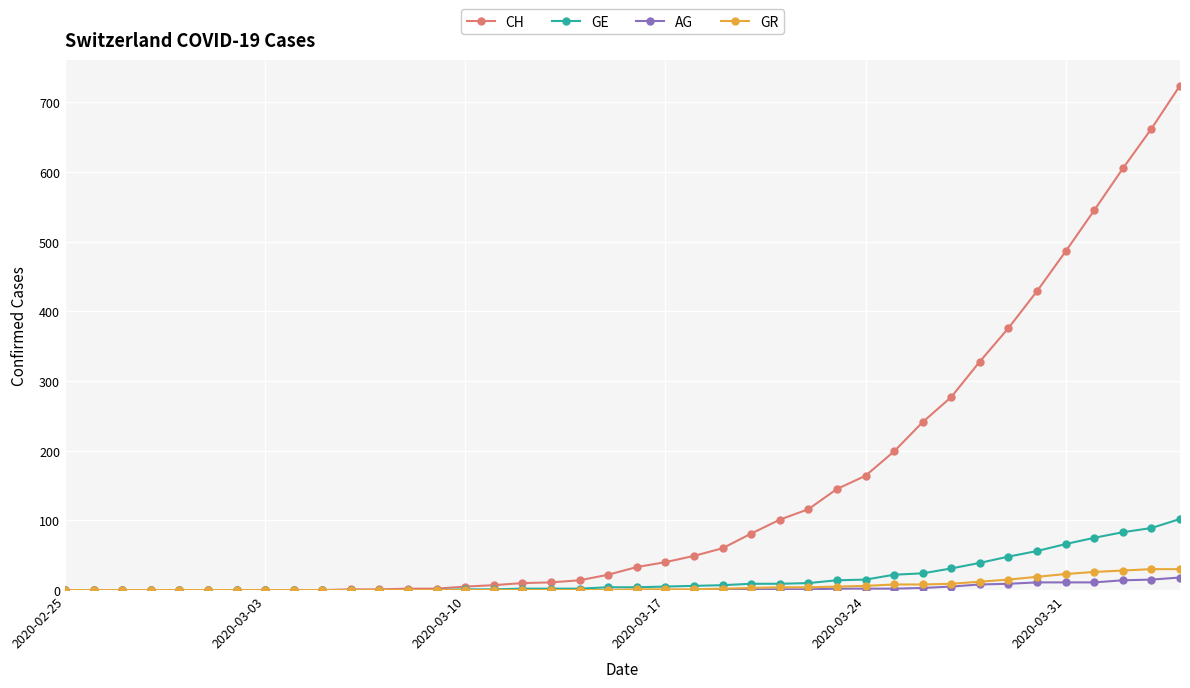

Which series has the largest total across all categories?

CH